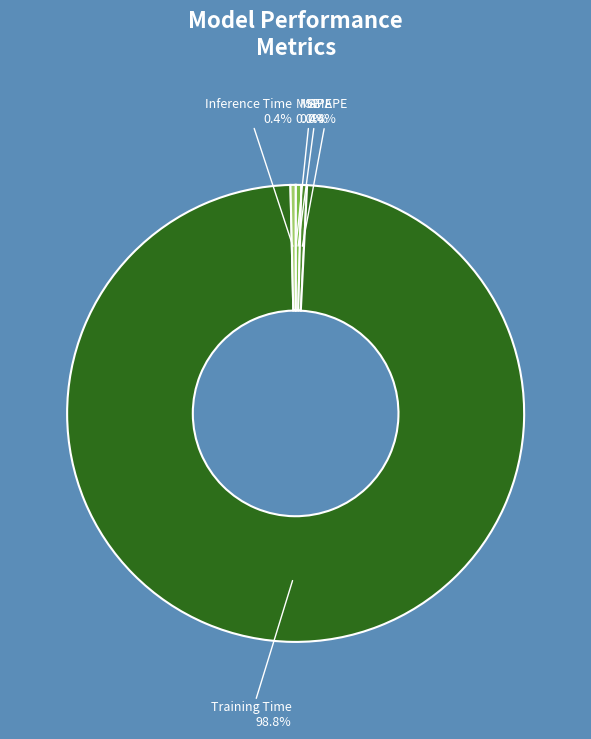

The Training Time slice represents 89% of the pie. True or false?

False